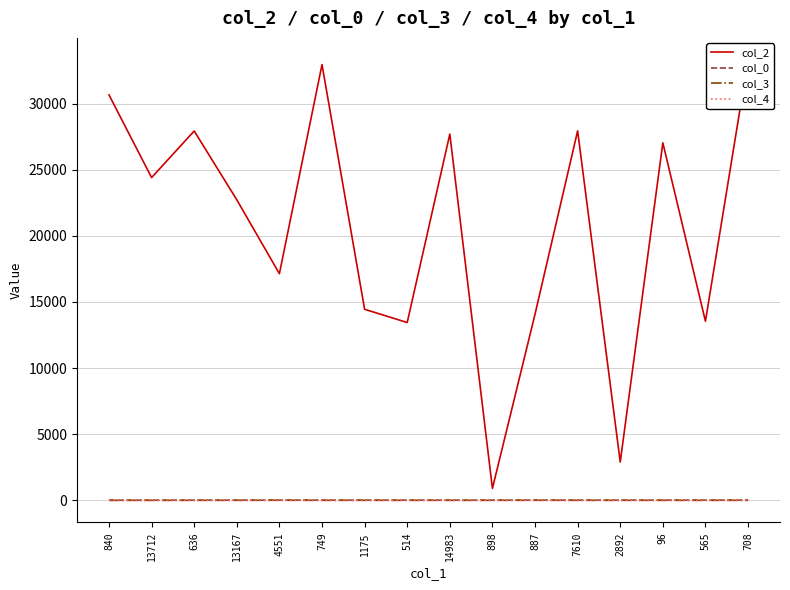

What is the total value across all series at 13167?

22733.0